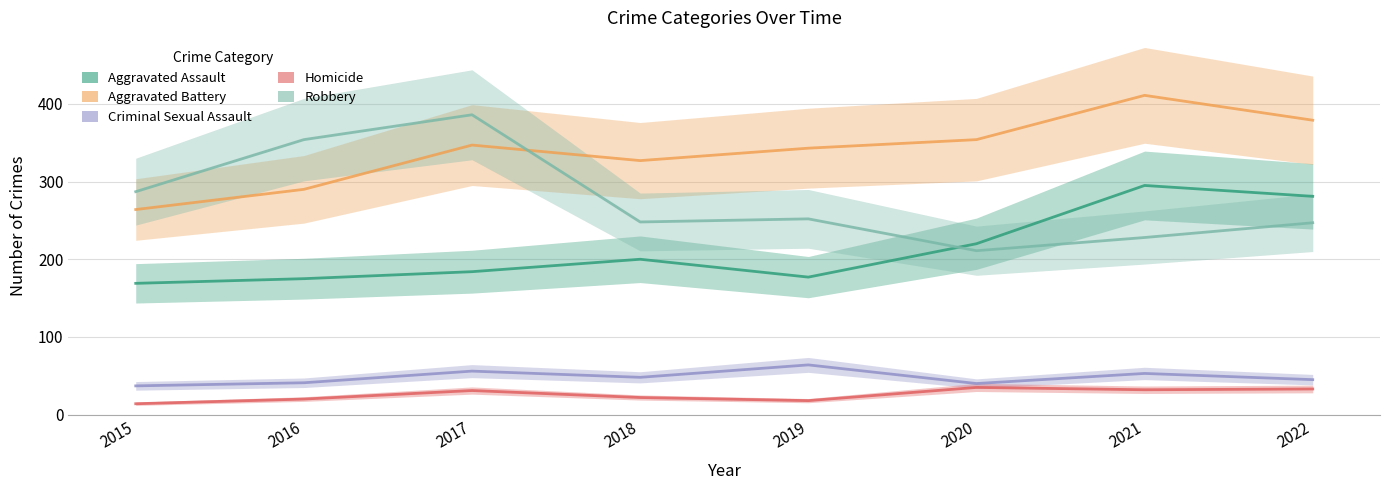

At how many categories does at least one series exceed 176?

8